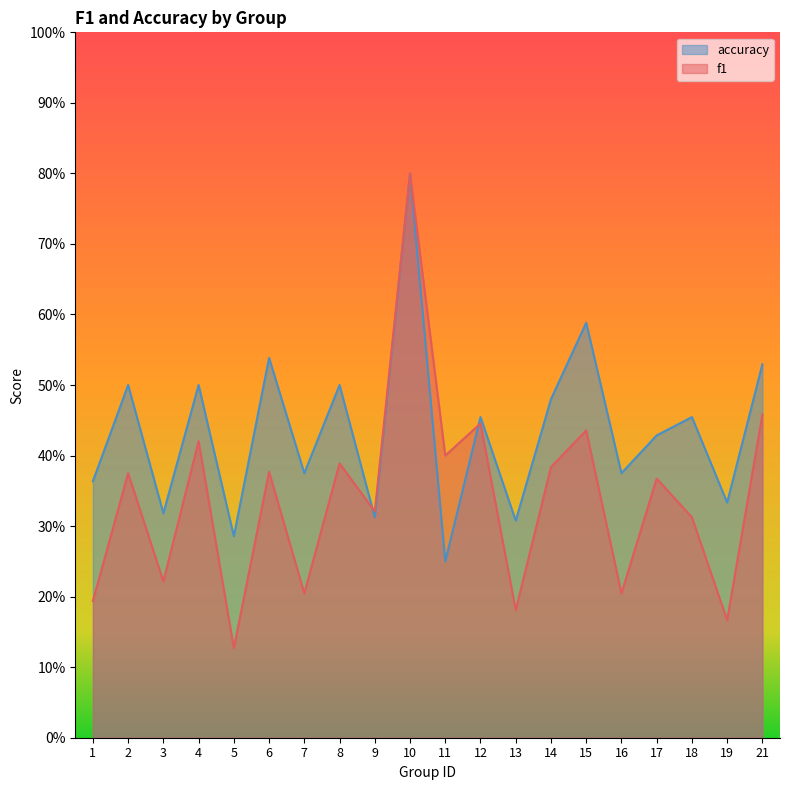

Which label corresponds to the smallest value in the chart?

5